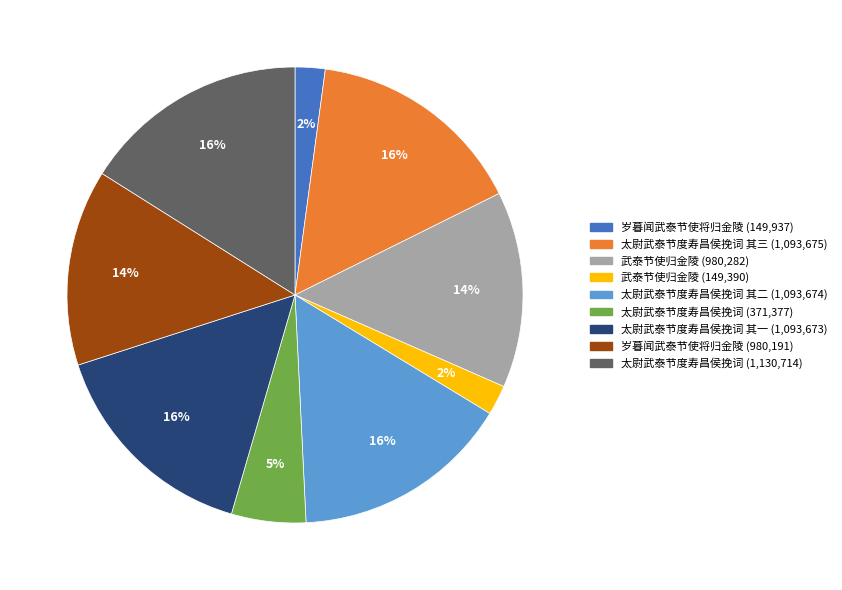

Is there any slice that represents more than half of the pie?

No